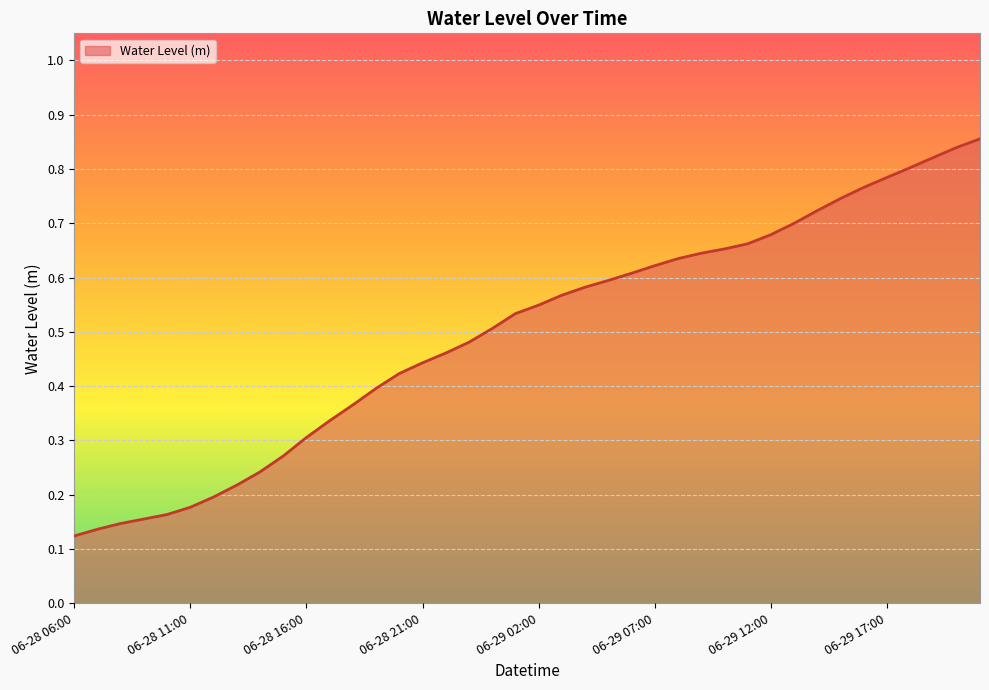

What is the average value?

0.5